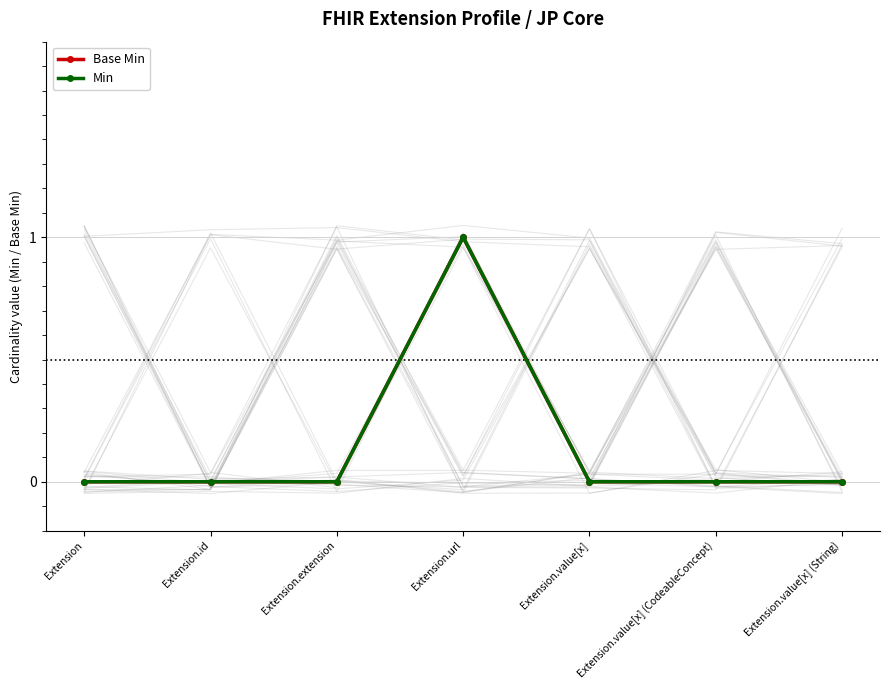

Reading right to left, extract all data points from this chart.

Base Min: Extension.value[x] (String)=0	Extension.value[x] (CodeableConcept)=0	Extension.value[x]=0	Extension.url=1	Extension.extension=0	Extension.id=0	Extension=0
Min: Extension.value[x] (String)=0	Extension.value[x] (CodeableConcept)=0	Extension.value[x]=0	Extension.url=1	Extension.extension=0	Extension.id=0	Extension=0